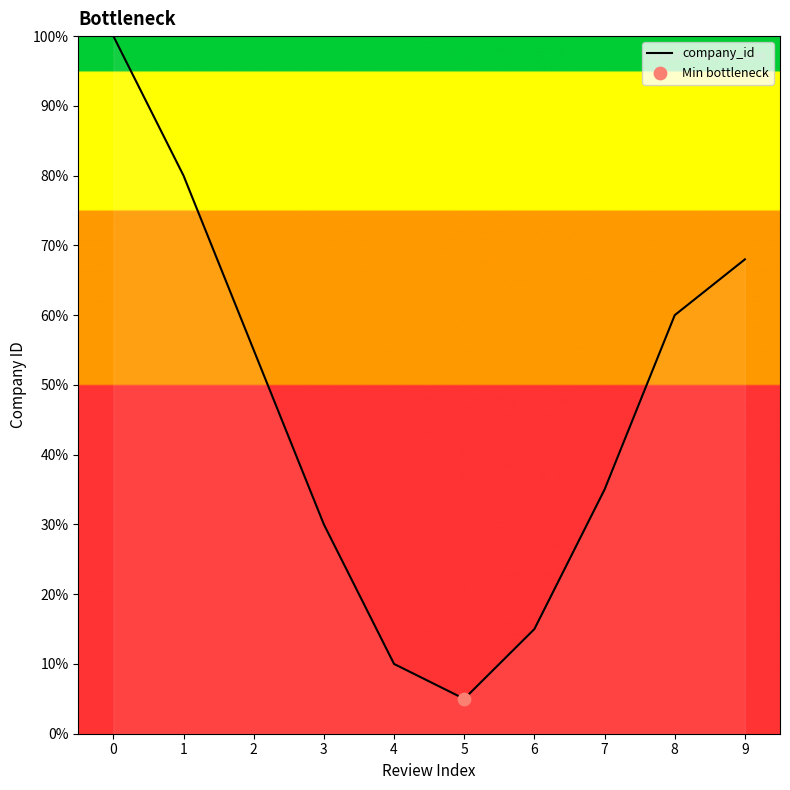

Which has a higher value, 6 or 5?

6